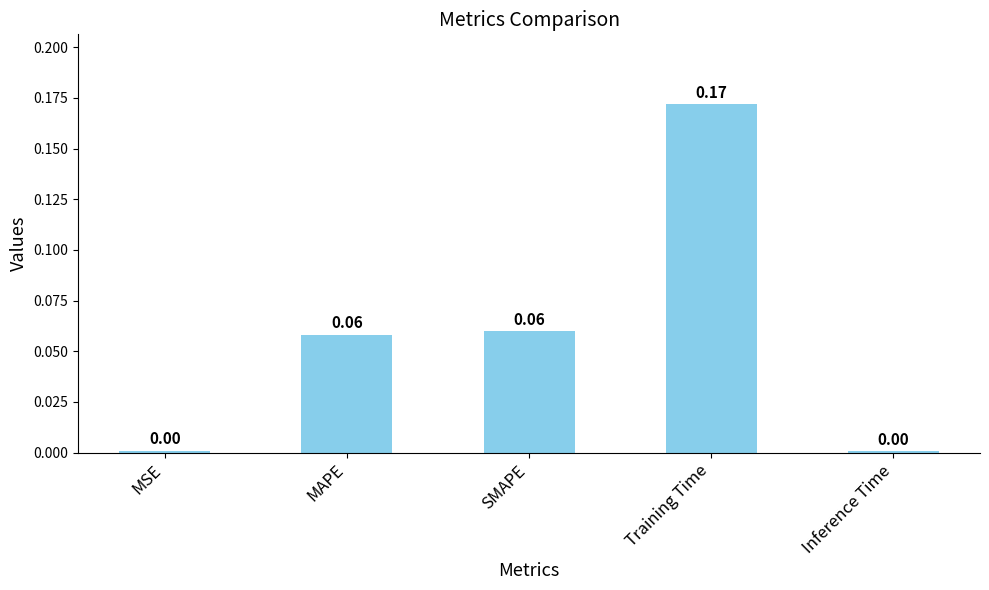

Which category has the highest value across all series?

Training Time